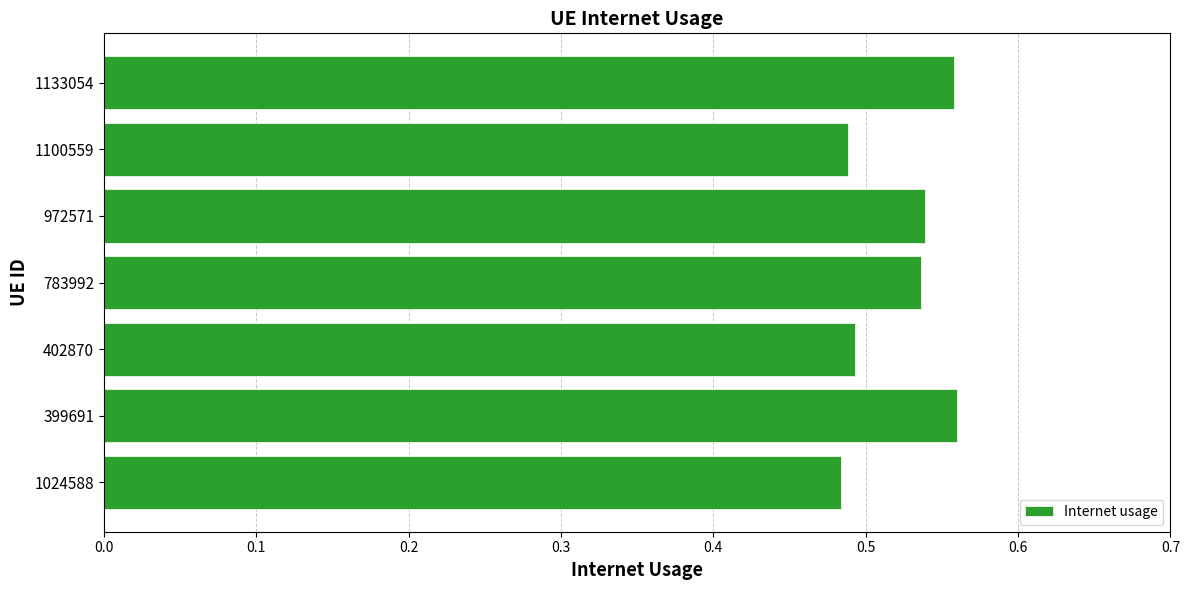

How many values are between 0 and 1?

7